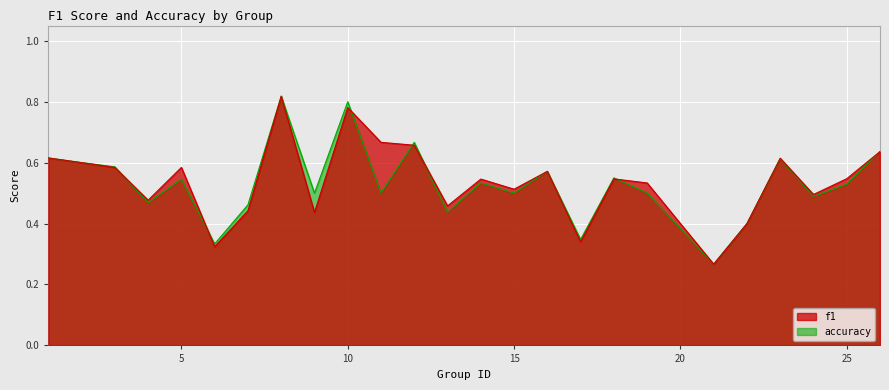

Which series changed the most between 10 and 22?

accuracy